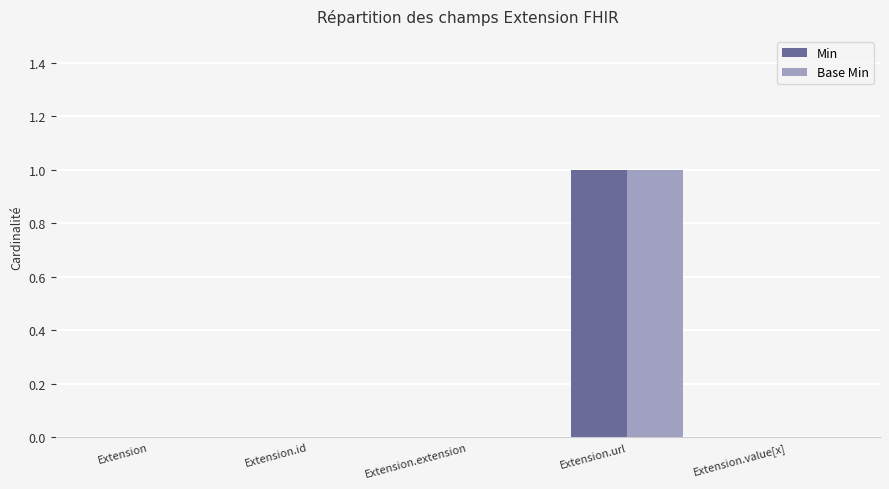

The value of Min at Extension.url is 1. True or false?

True